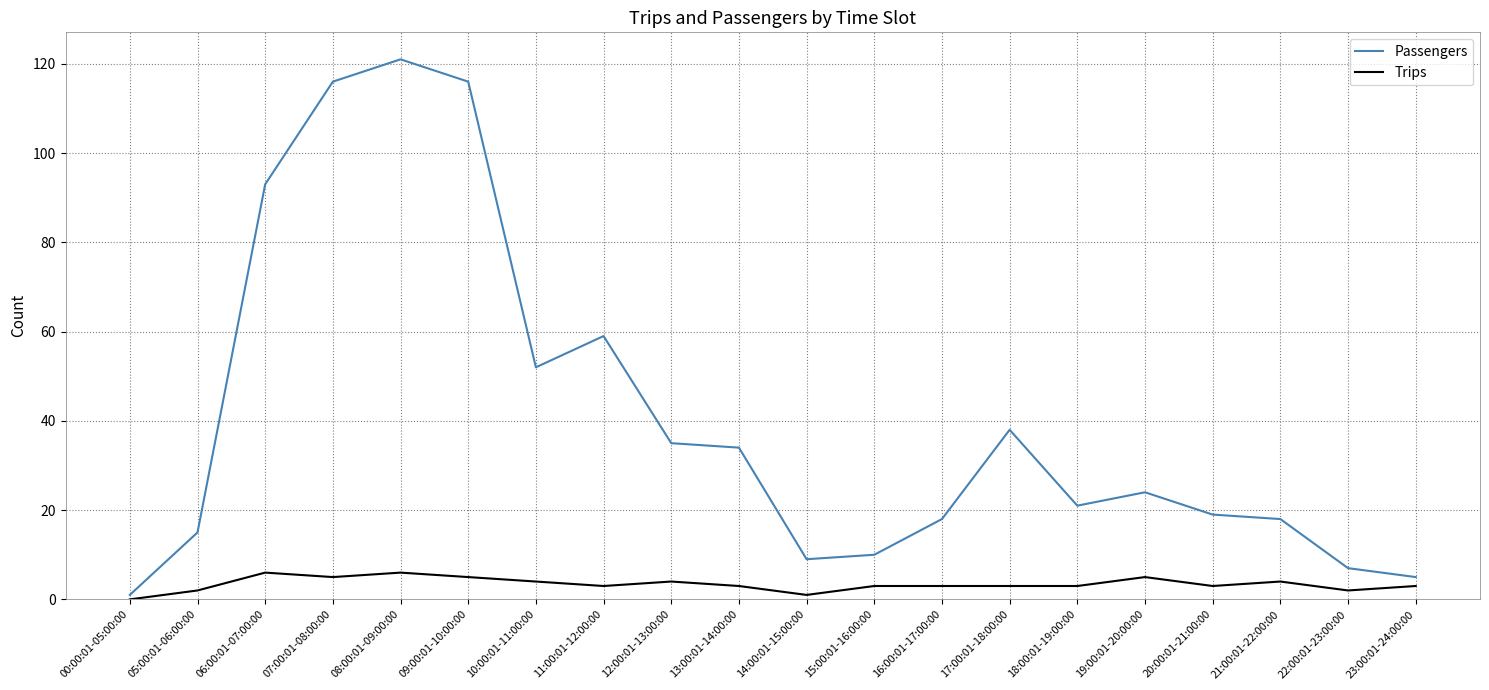

Rank the series at 06:00:01-07:00:00 from lowest to highest value.

Trips, Passengers